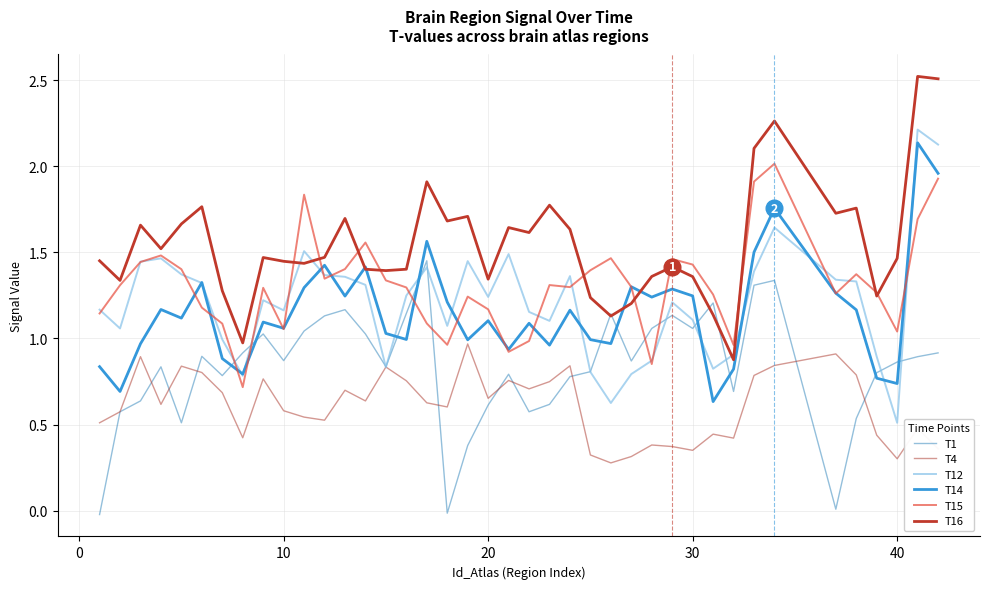

Which series ends up on top after the final intersection of T12 and T4?

T12